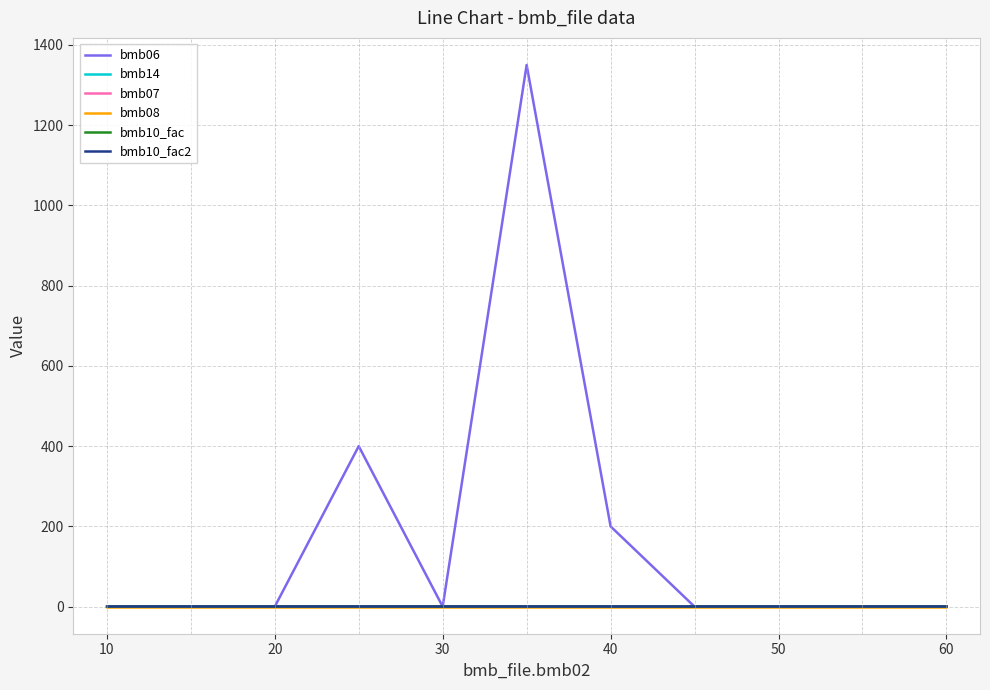

Does the chart have visible grid lines?

Yes